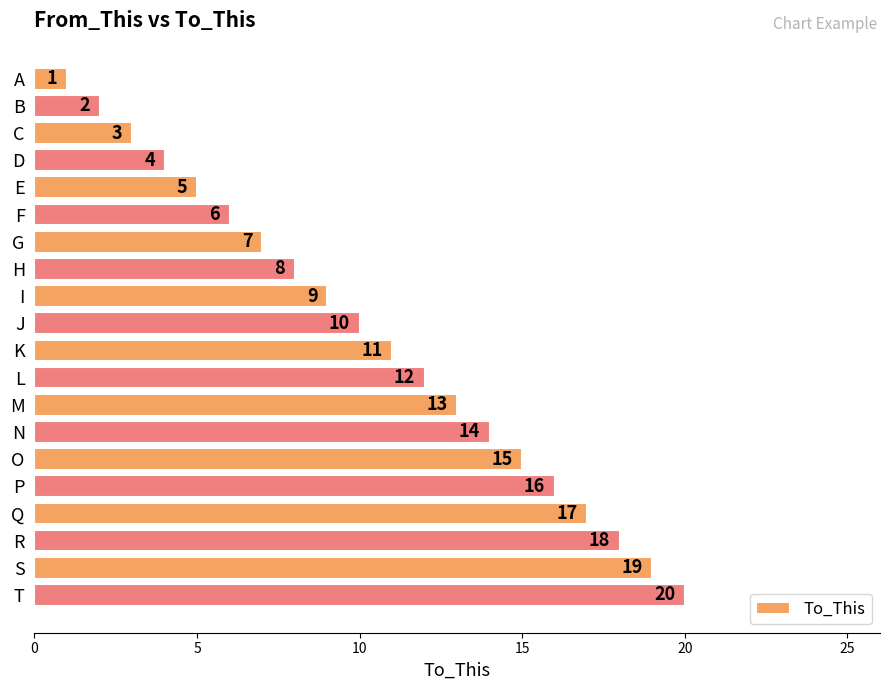

List the labels in order of value, smallest first.

A, B, C, D, E, F, G, H, I, J, K, L, M, N, O, P, Q, R, S, T